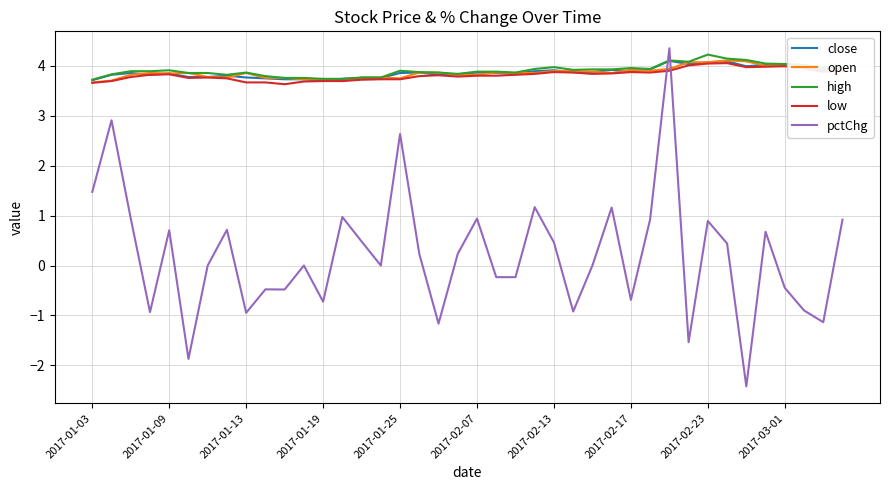

How many lines are shown in the chart?

5